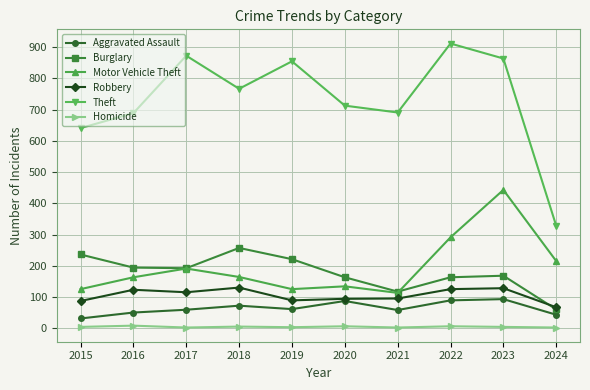

What is the spread (max minus min) of values at 2022?

906